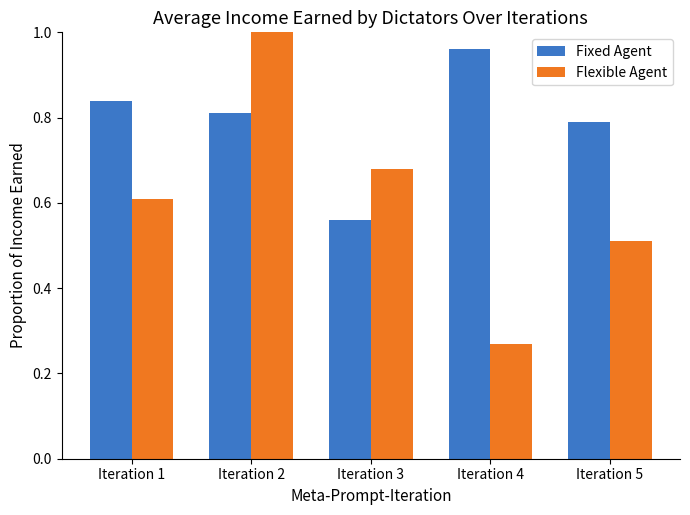

At which category is the sum across all series the highest?

Iteration 2